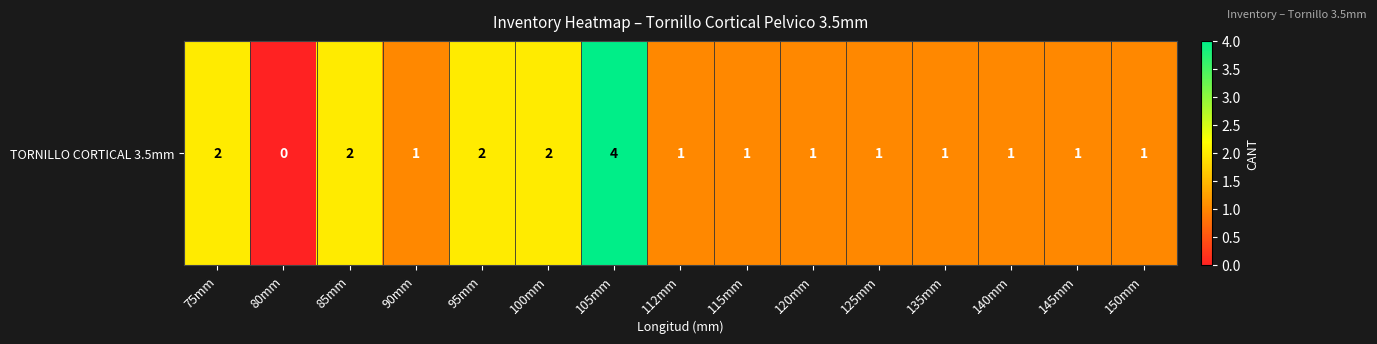

Which has a higher value, 140mm or 95mm?

95mm